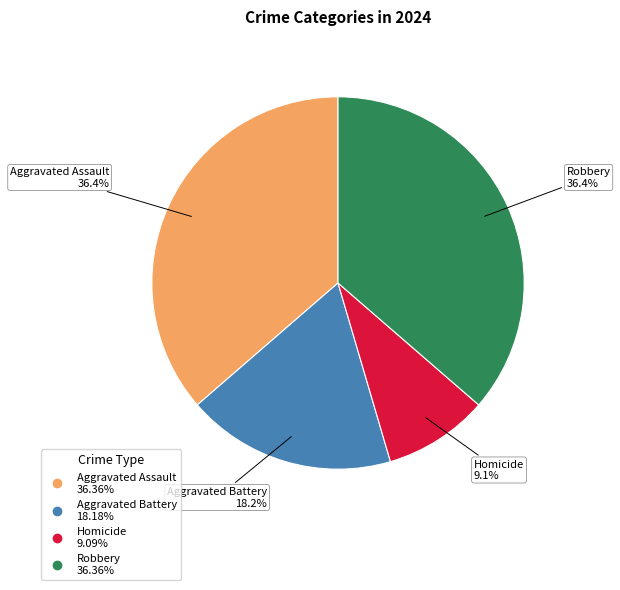

To the nearest percent, what is the difference between the largest and smallest slice percentages?

27%